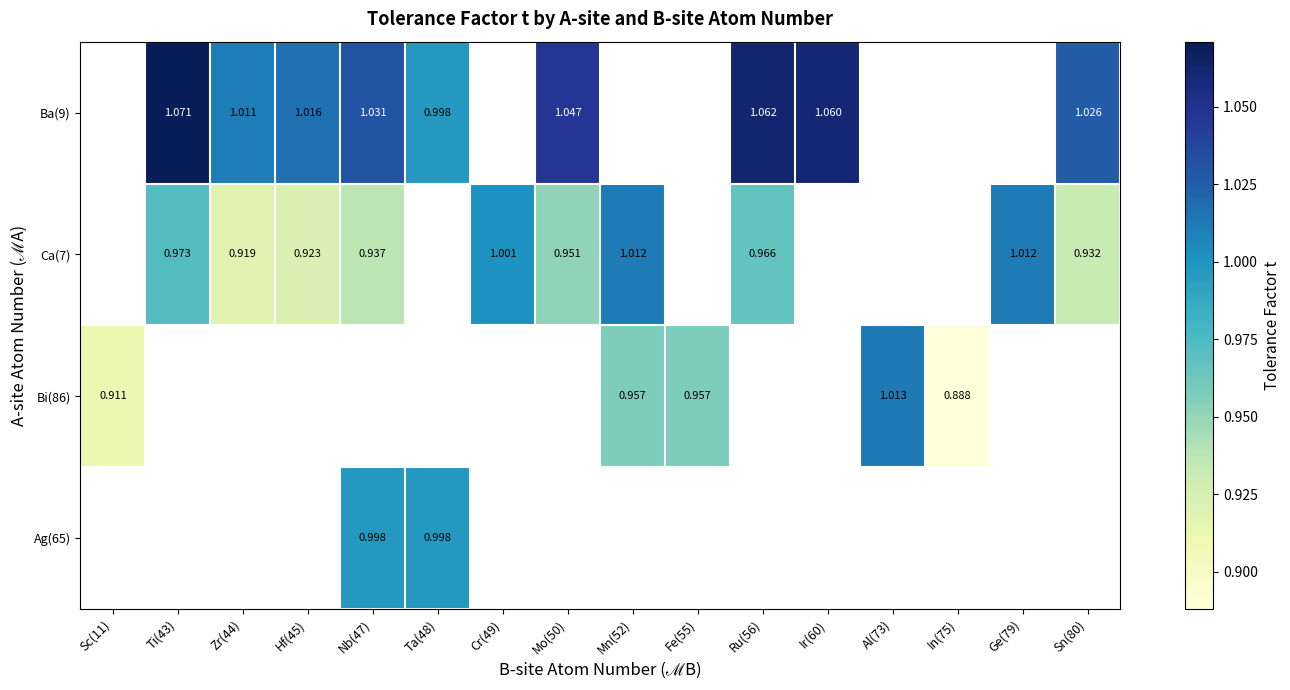

Where is Bi(86) nearest to the value 0?

In(75)